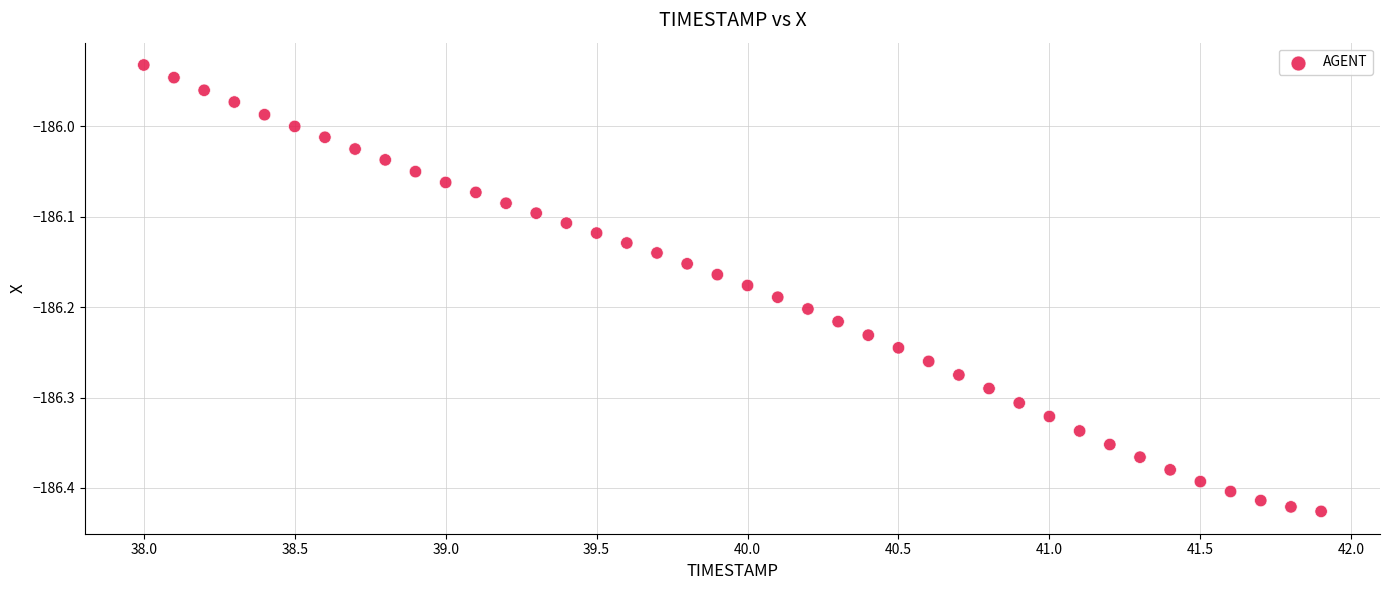

What is the range of X values (max minus min)?

3.9